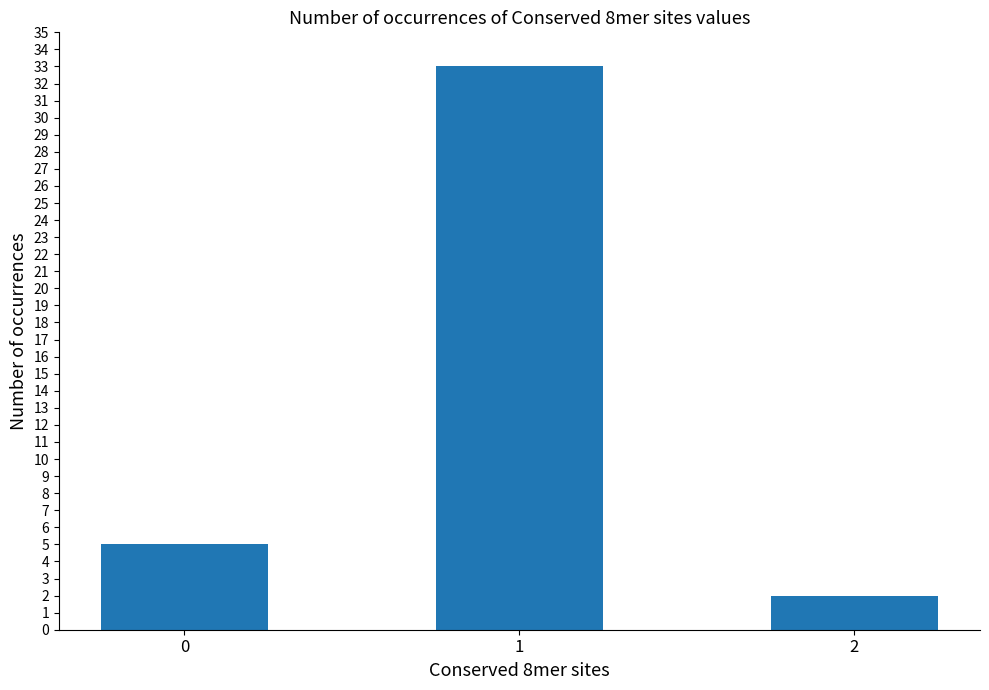

Which category has the lowest value across all series?

2